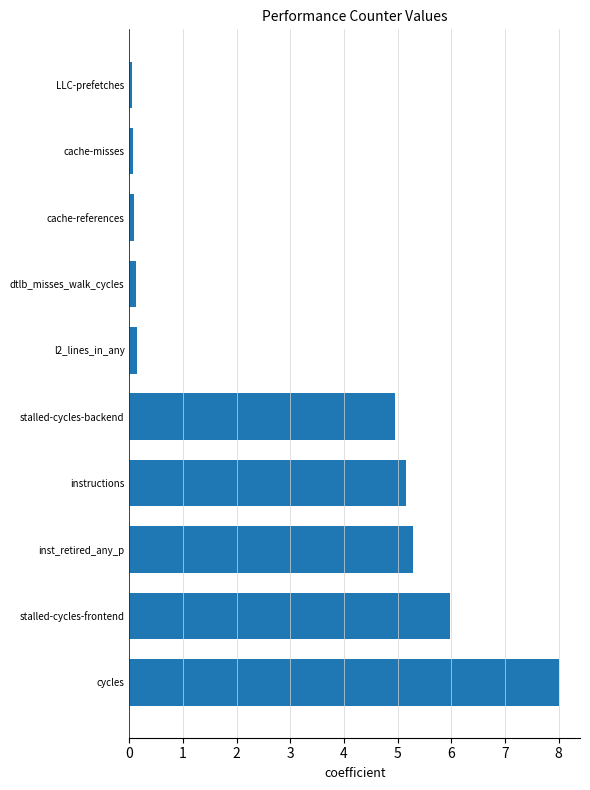

What is the average value?

3.0